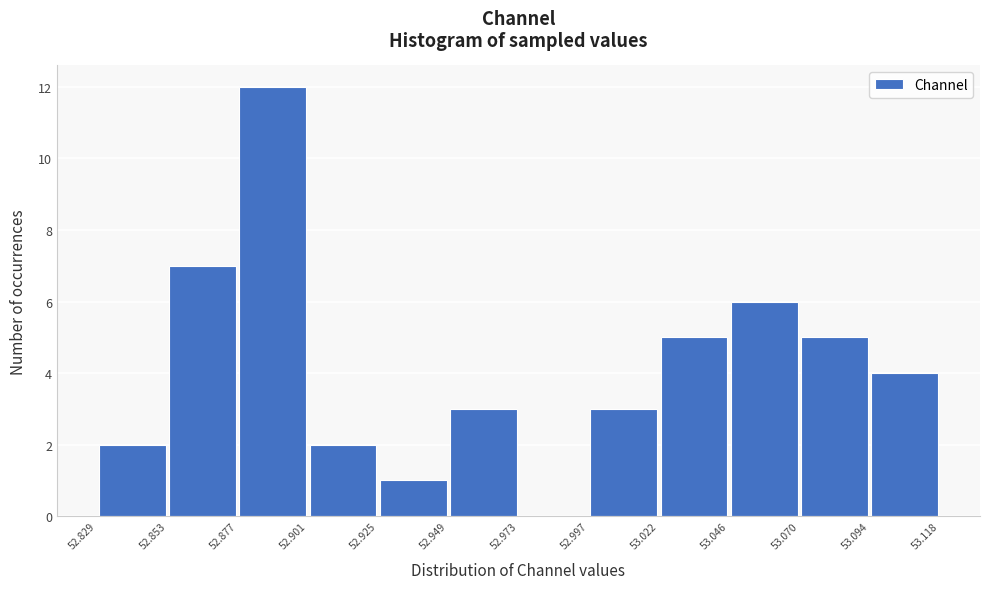

Which range on the x-axis has the tallest bar?

52.877 to 52.901